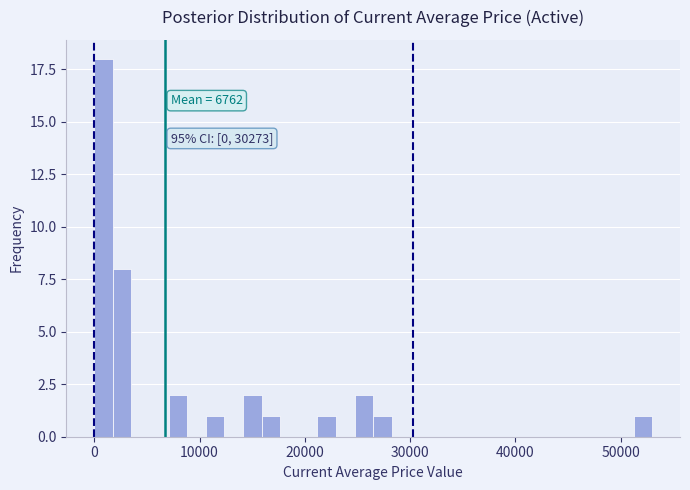

Read against the x-axis, roughly where is the centre of the tallest bar?

1000